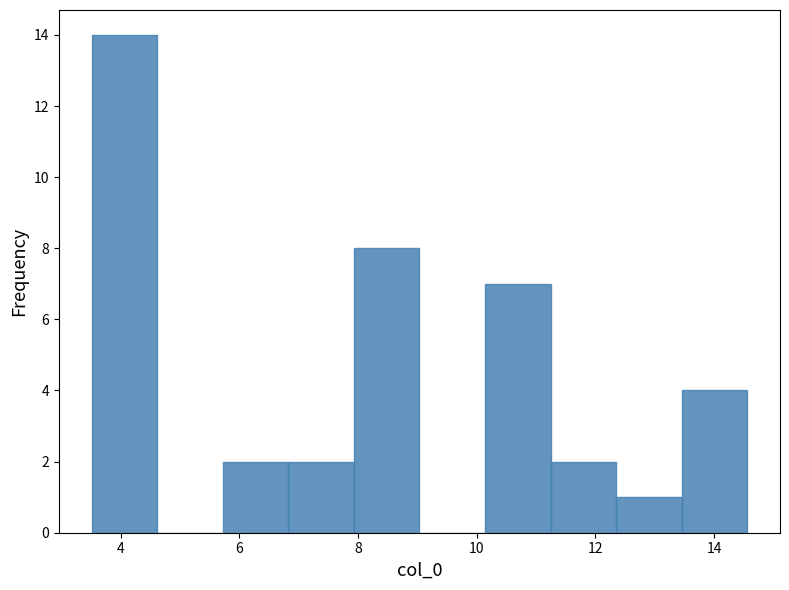

What is the height of the bar covering 8.0 to 9.0 on the x-axis? Neither the bar edges nor the heights are printed on the chart, so give them approximately, as read against the axes.

8